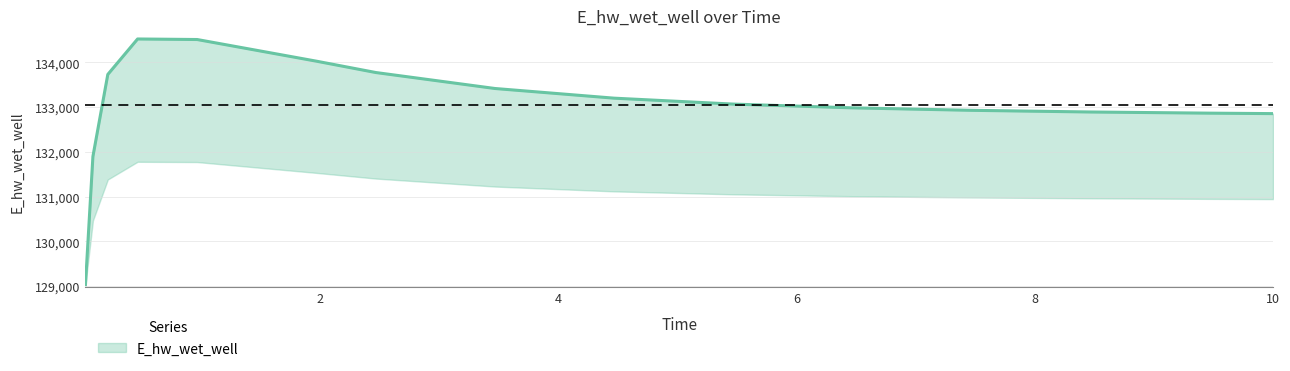

Reading left to right, extract all data points from this chart.

0.03125=129031.2	0.09375=131896.2	0.21875=133730.3	0.46875=134522.9	0.96875=134510.8	1.96875=134027.1	2.46875=133772.6	3.46875=133415.6	4.46875=133199.6	5.46875=133067.1	6.46875=132983.1	7.46875=132927.8	8.46875=132890.2	9.46875=132864.2	10.0=132854.0